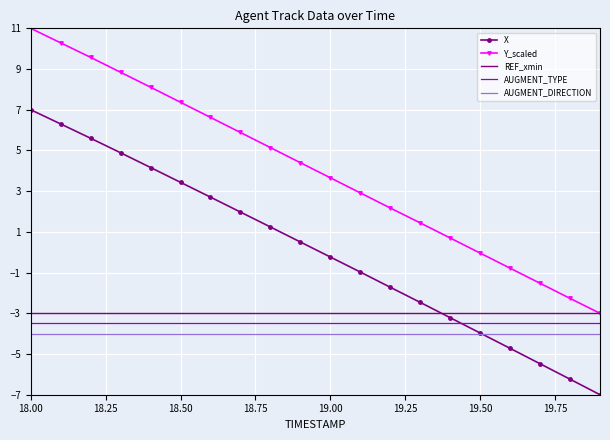

Which series has the largest range (max minus min)?

X